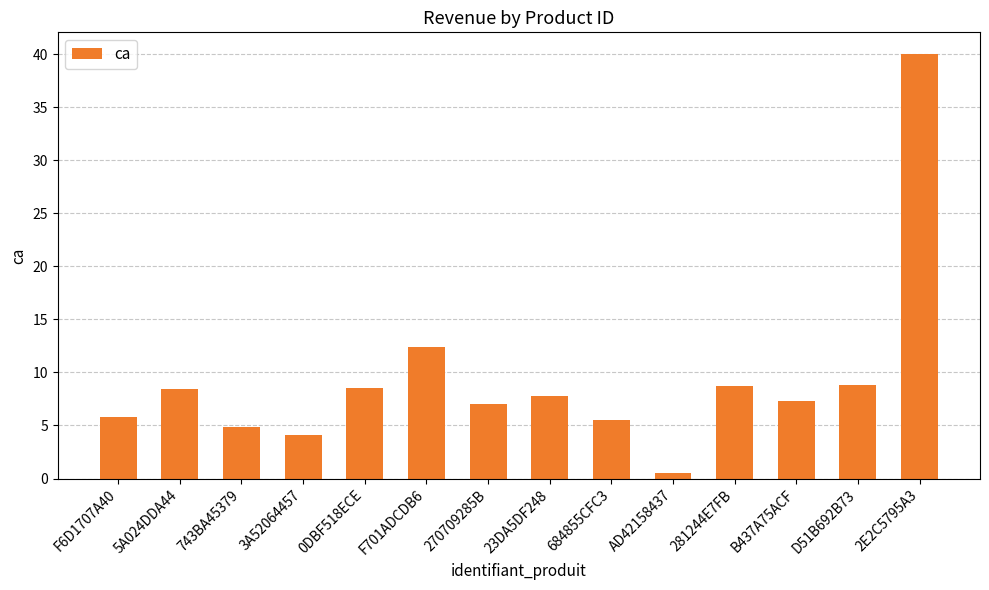

What is the label of the 14th bar from the left?

2E2C5795A3